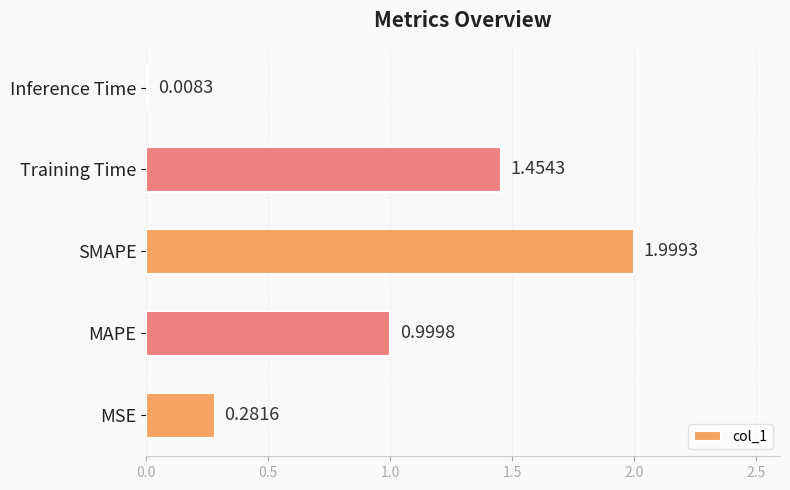

What is the difference between the maximum and minimum values?

2.0